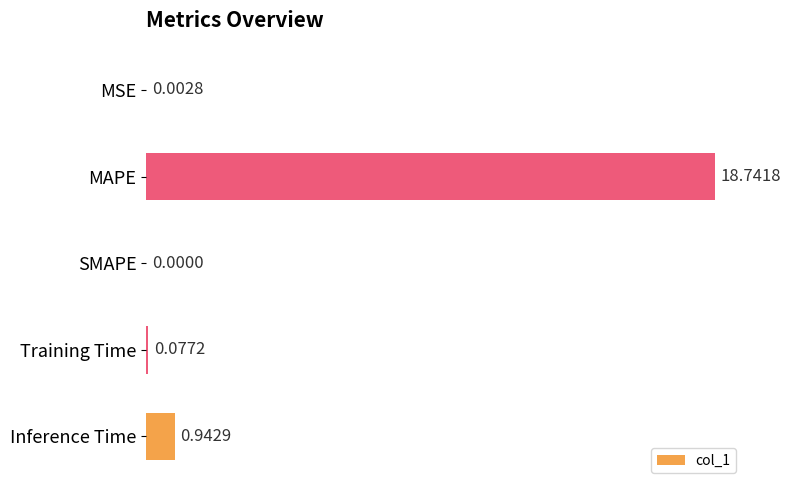

Where is the data nearest to the value 9?

Inference Time